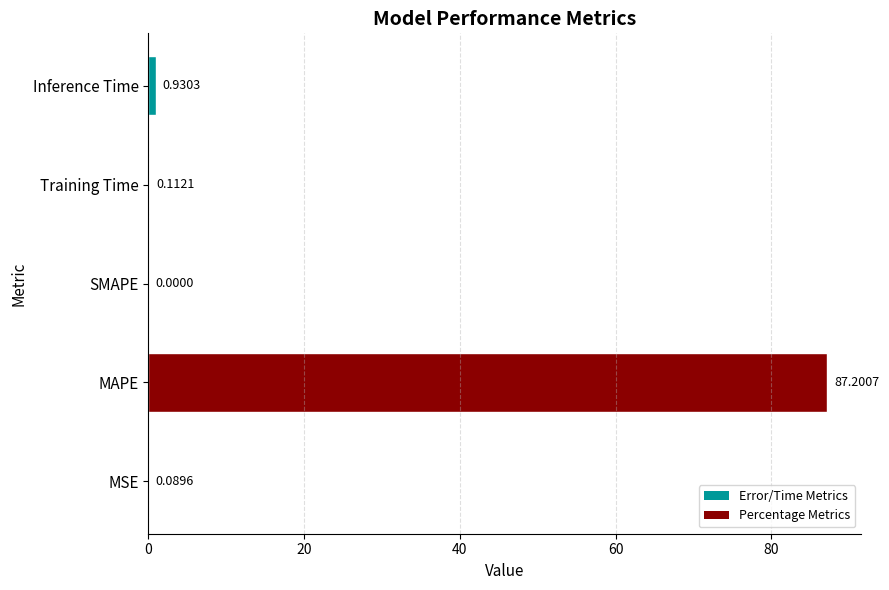

What is the sum of the values at MSE and MAPE?

87.3